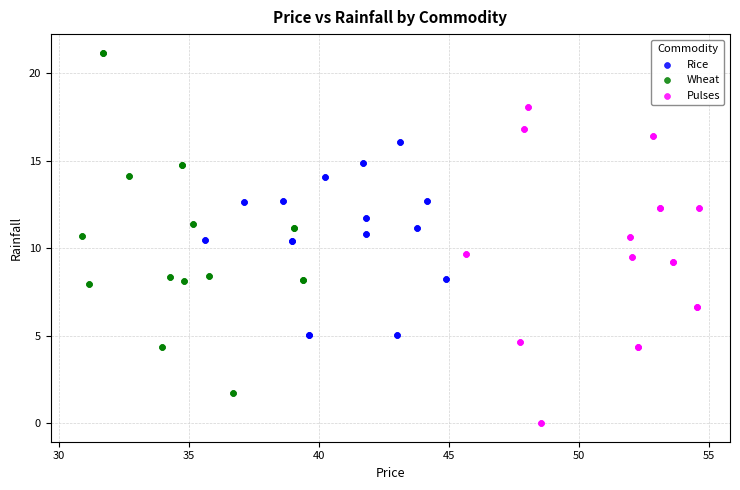

What are all the series names shown in the legend?

Rice, Wheat, Pulses